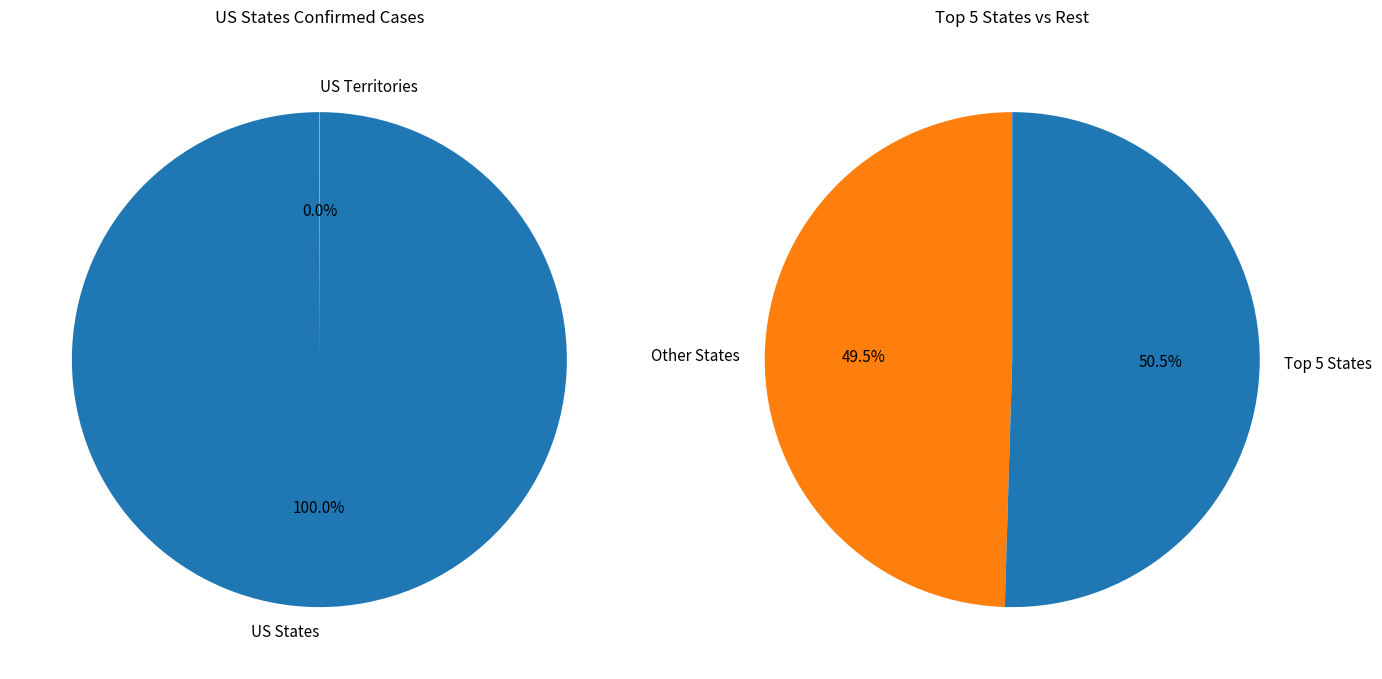

The USA slice represents 100% of the pie. True or false?

True